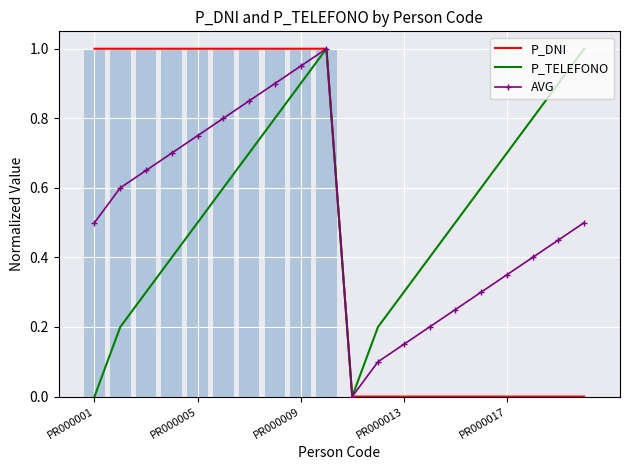

What are all the series names shown in the legend?

P_DNI, P_TELEFONO, AVG